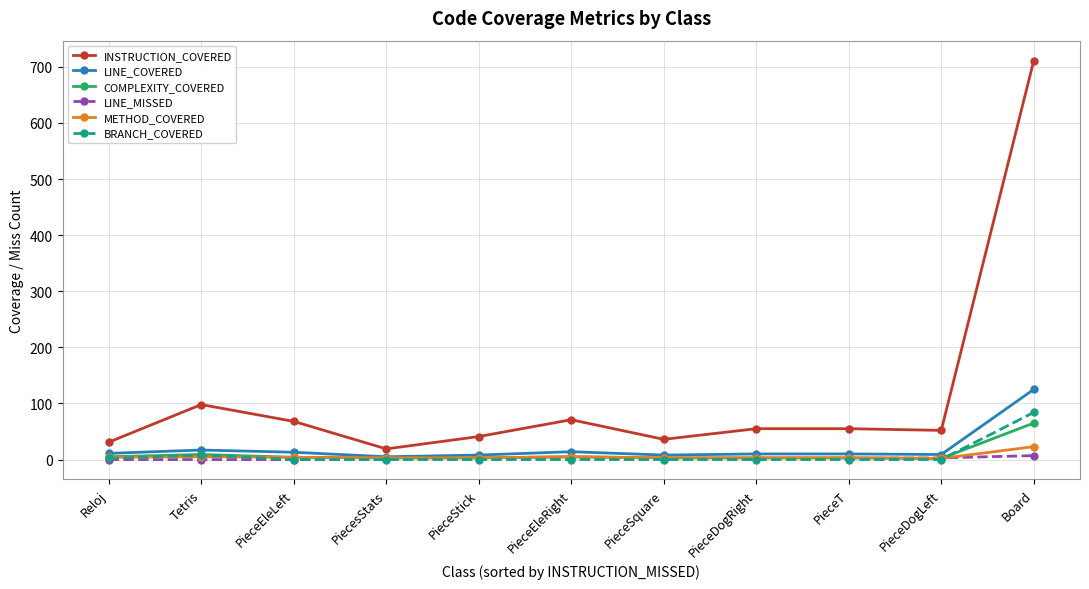

Where is the first local maximum for INSTRUCTION_COVERED?

Tetris